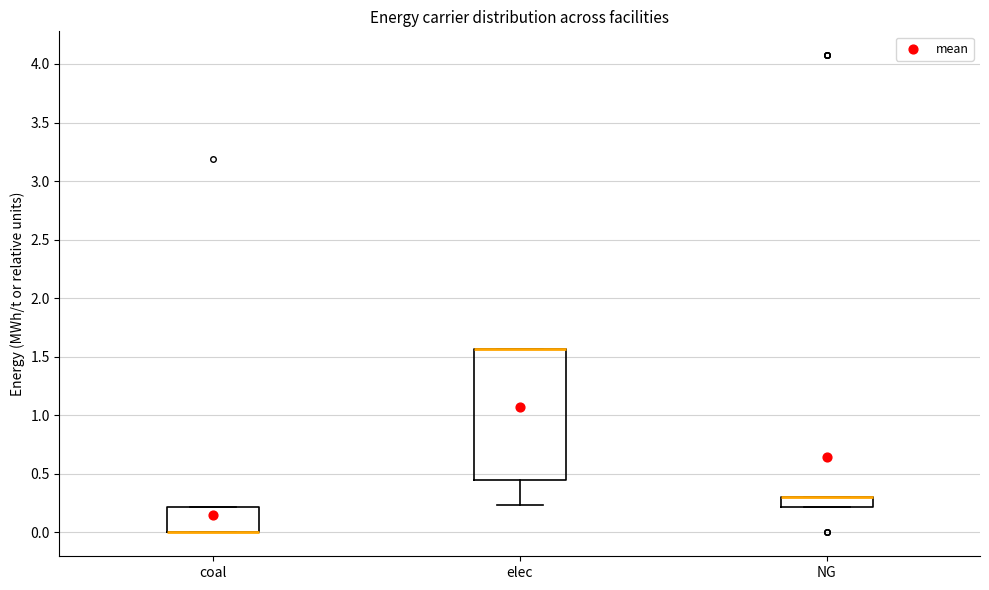

Reading left to right, transcribe this box plot: for each box, give where its median line is, the range the box spans, and where its two whiskers end, as read against the y-axis. The values are not printed on the chart, so give them approximately, as read against the axis.

coal: median 0.00 (drawn on the box's lower edge), box 0.00 to 0.20, whiskers 0.00 to 0.20
elec: median 1.55 (drawn on the box's upper edge), box 0.45 to 1.55, whiskers 0.25 to 1.55
NG: median 0.30 (drawn on the box's upper edge), box 0.20 to 0.30, whiskers 0.20 to 0.30